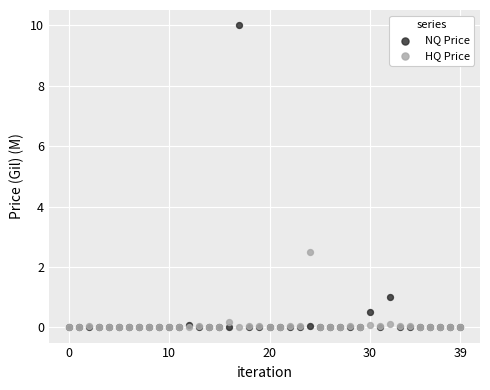

Which series has the widest spread of Y values?

NQ Price